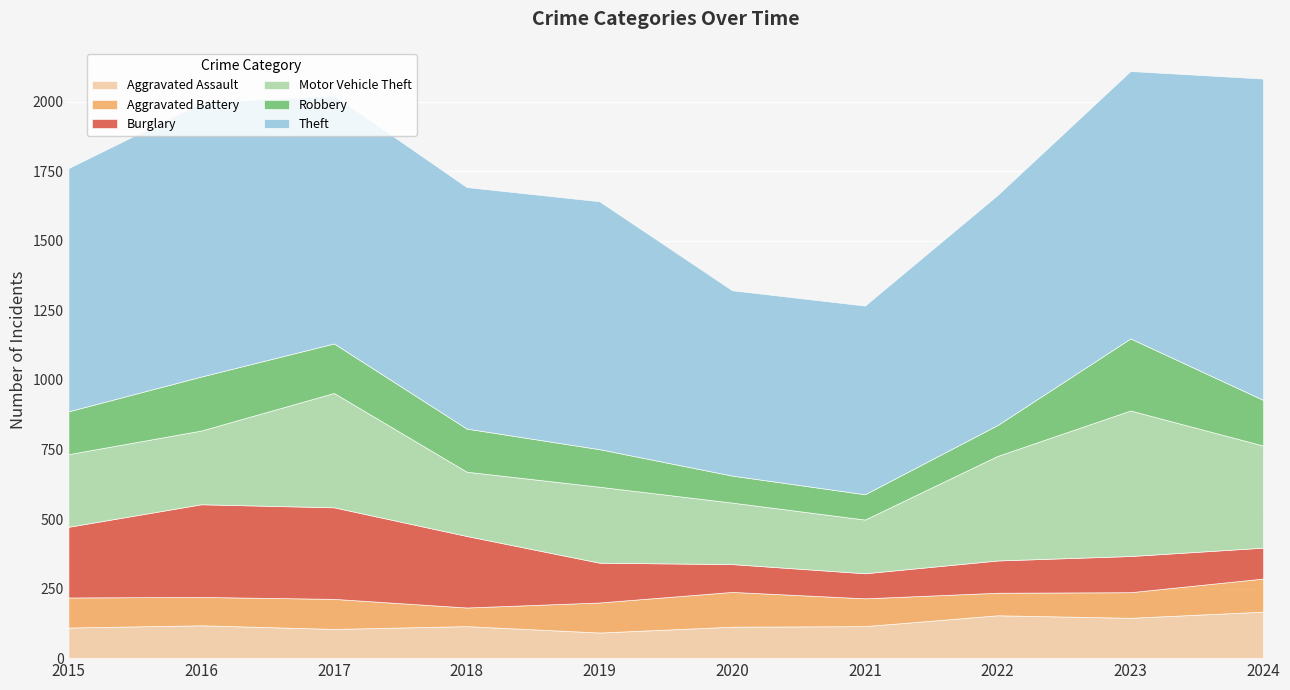

Rank the series by their maximum value, from highest to lowest.

Theft, Motor Vehicle Theft, Burglary, Robbery, Aggravated Assault, Aggravated Battery